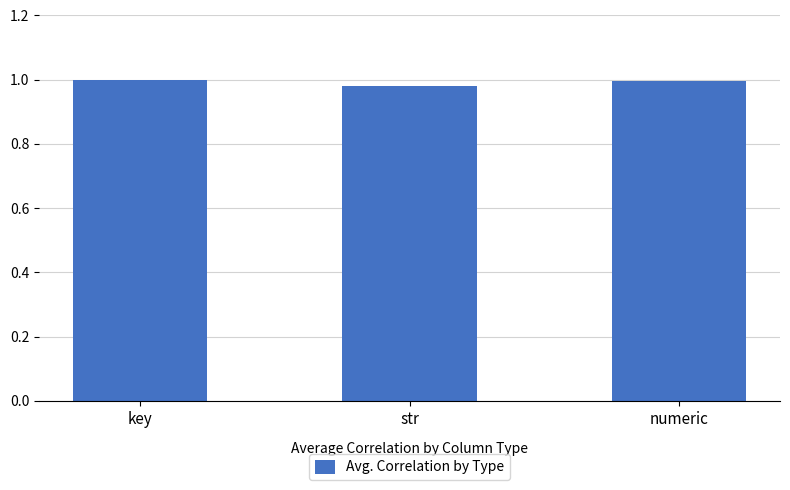

True or false: the data shows 1.0 at str.

True